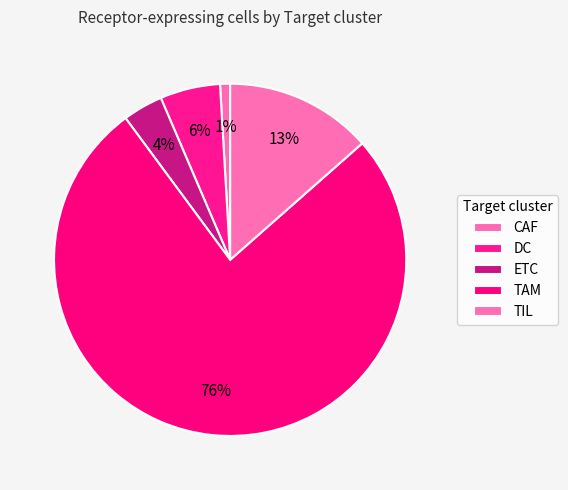

How many slices are in this pie chart?

5